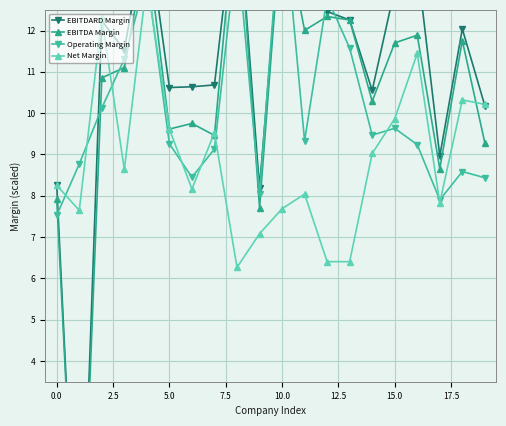

What is the difference between the Operating Margin values at 19 and 10?

6.8